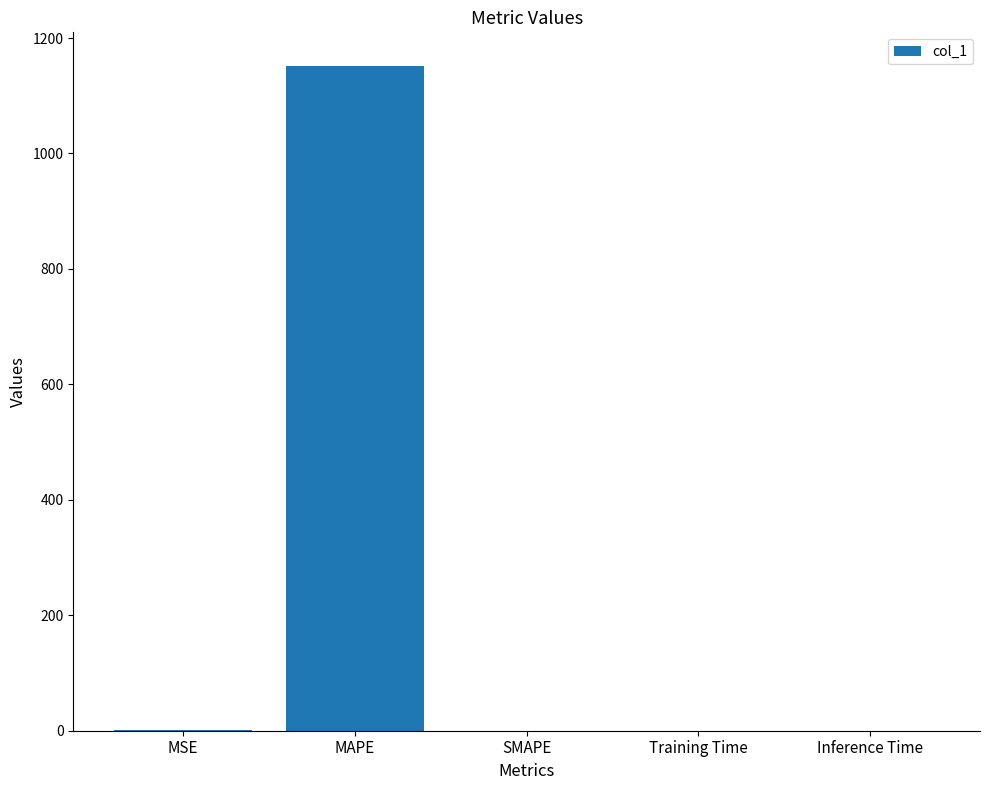

True or false: the data shows 1152.2 at MAPE.

True